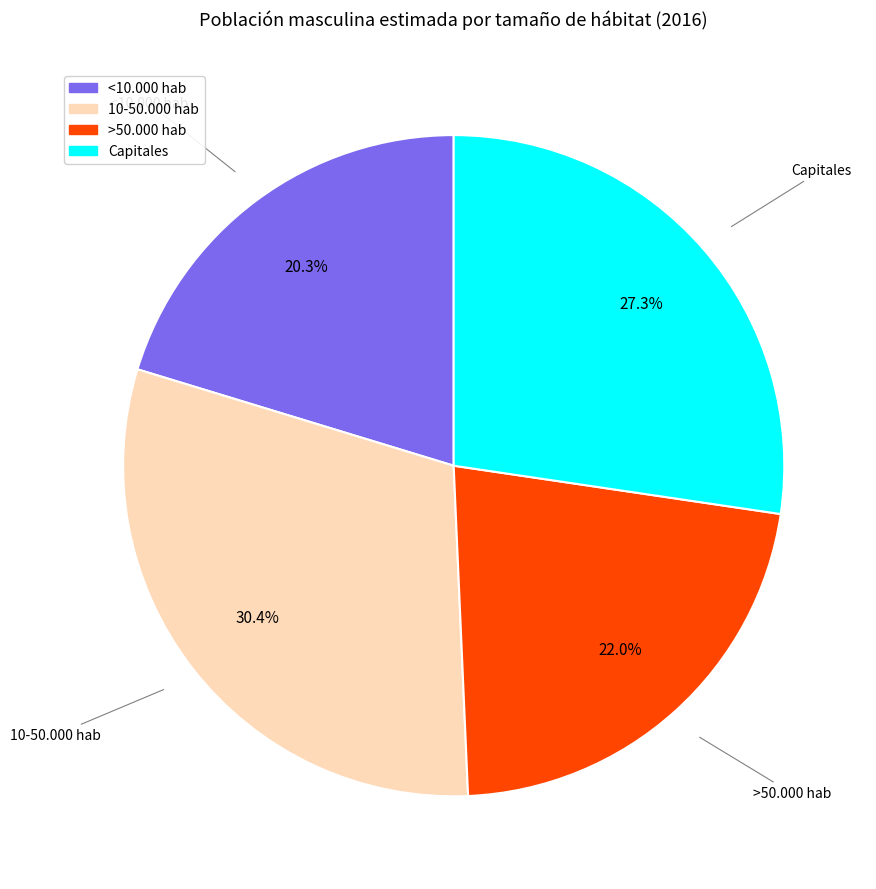

How much of the chart is everything except <10.000 hab?

79.7%